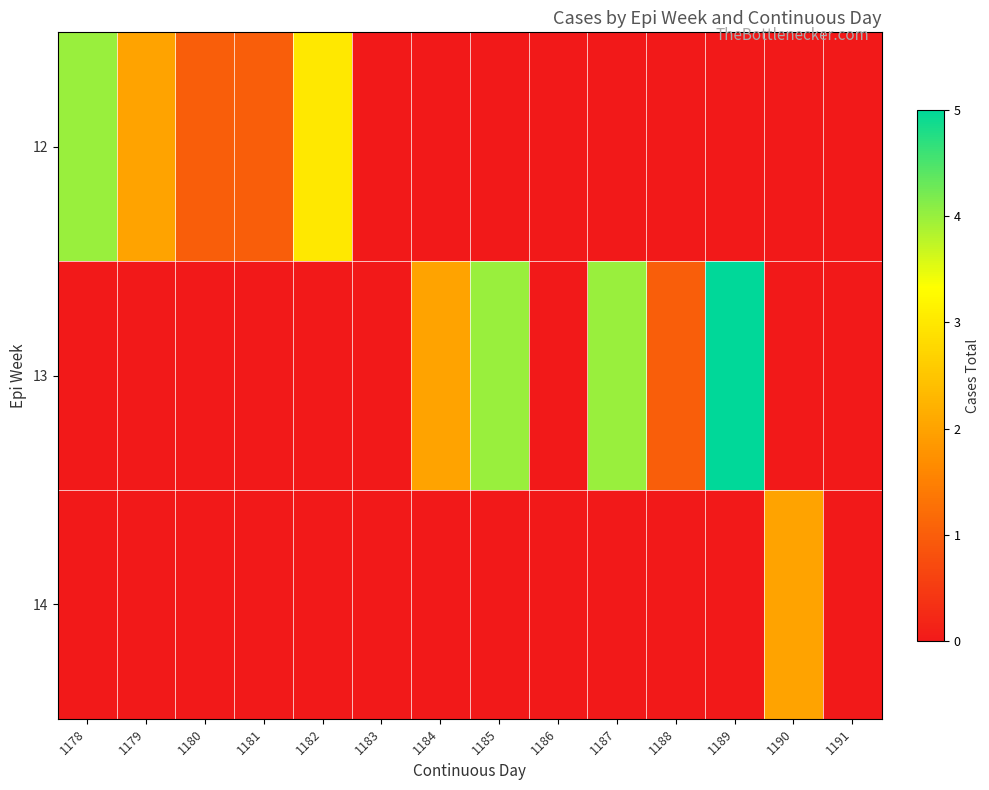

What is the spread (max minus min) of values at 1178?

4